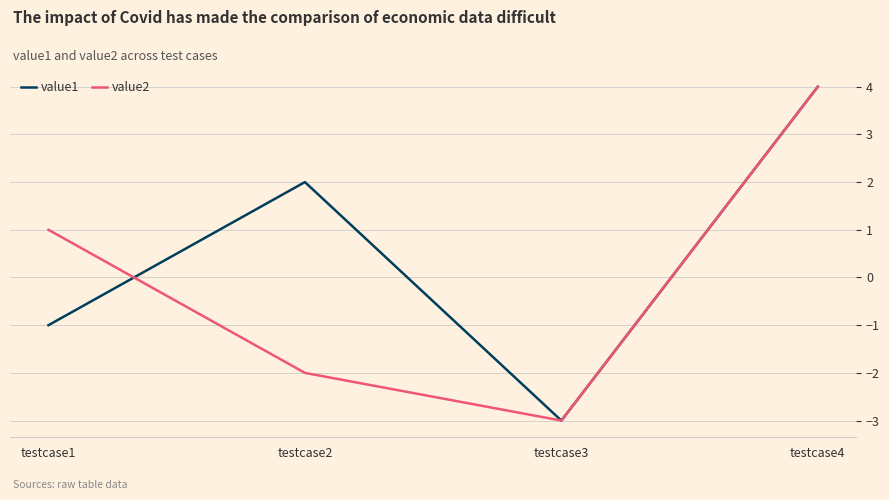

What is the total value across all series at testcase4?

8